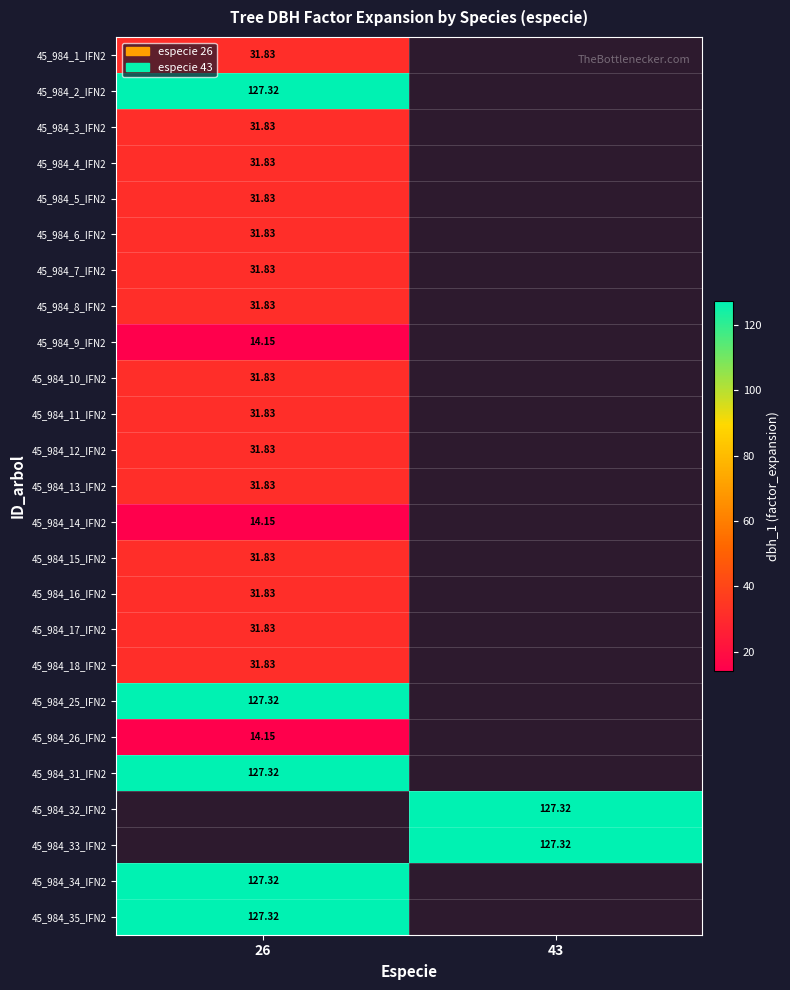

What is the difference between the highest and lowest values at 26?

113.2